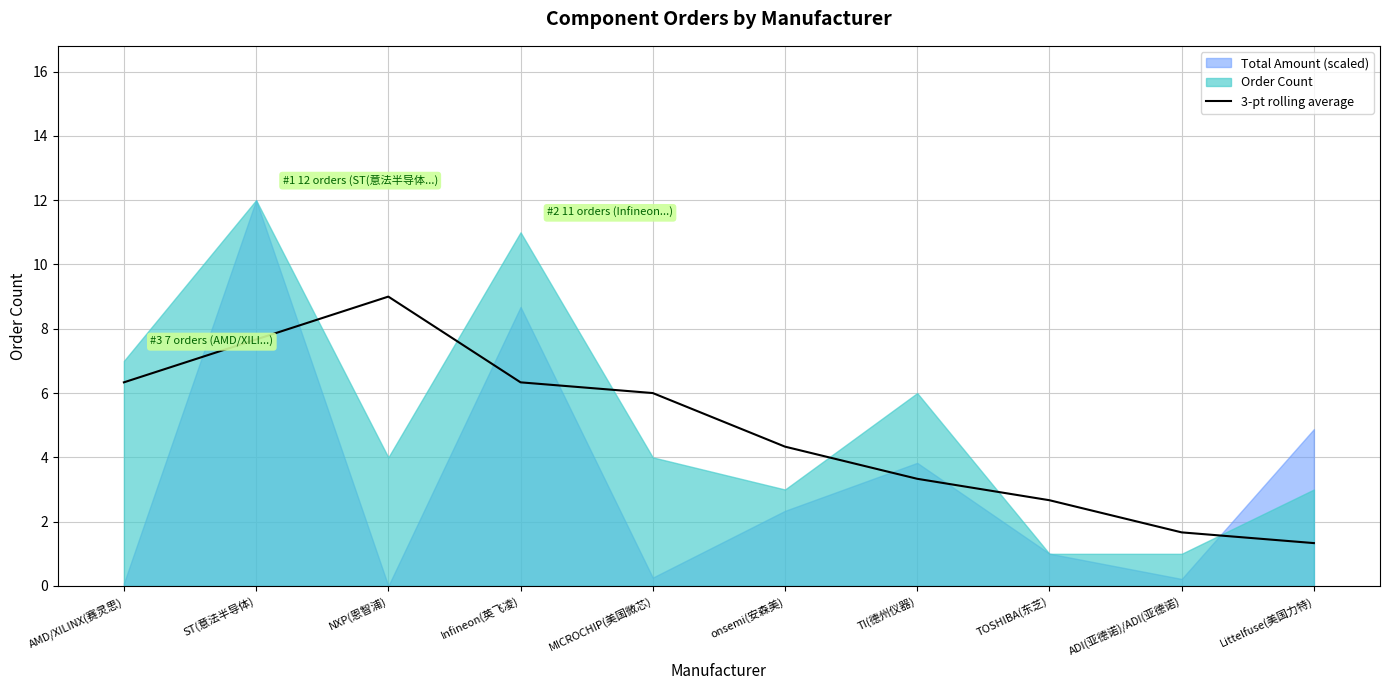

The 3-pt rolling average series shows 2.7 at TOSHIBA(东芝). True or false?

True